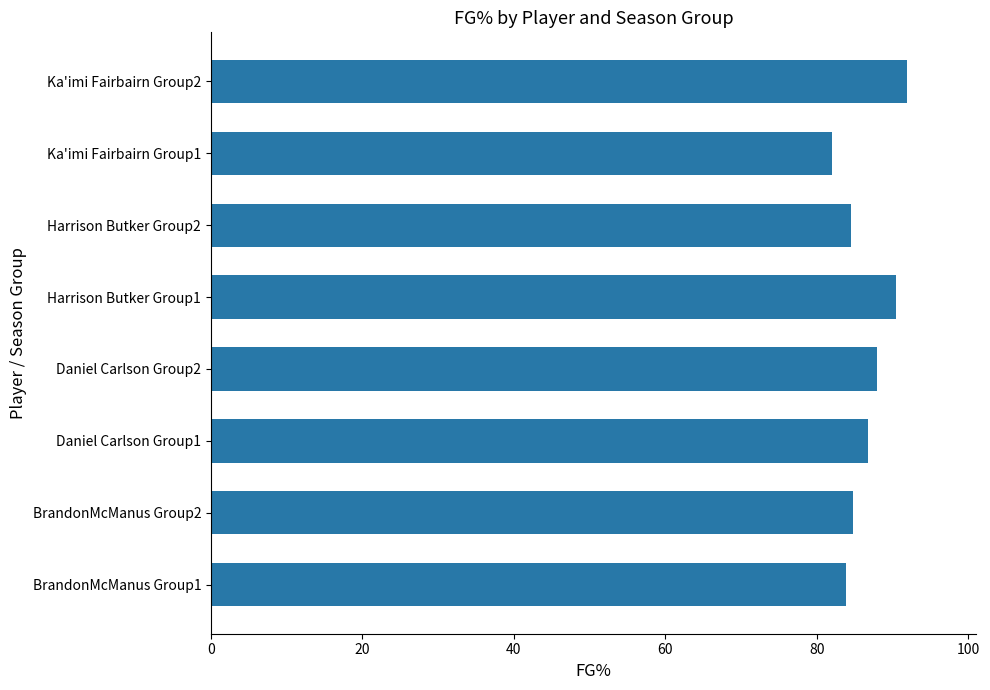

Which has a higher value, Daniel Carlson Group2 or Ka'imi Fairbairn Group2?

Ka'imi Fairbairn Group2